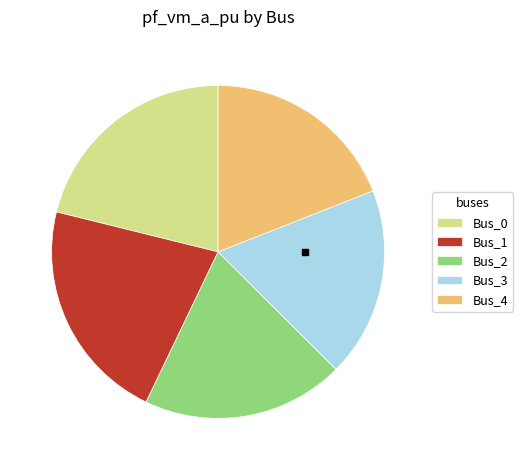

The Bus_3 slice represents 18% of the pie. True or false?

True